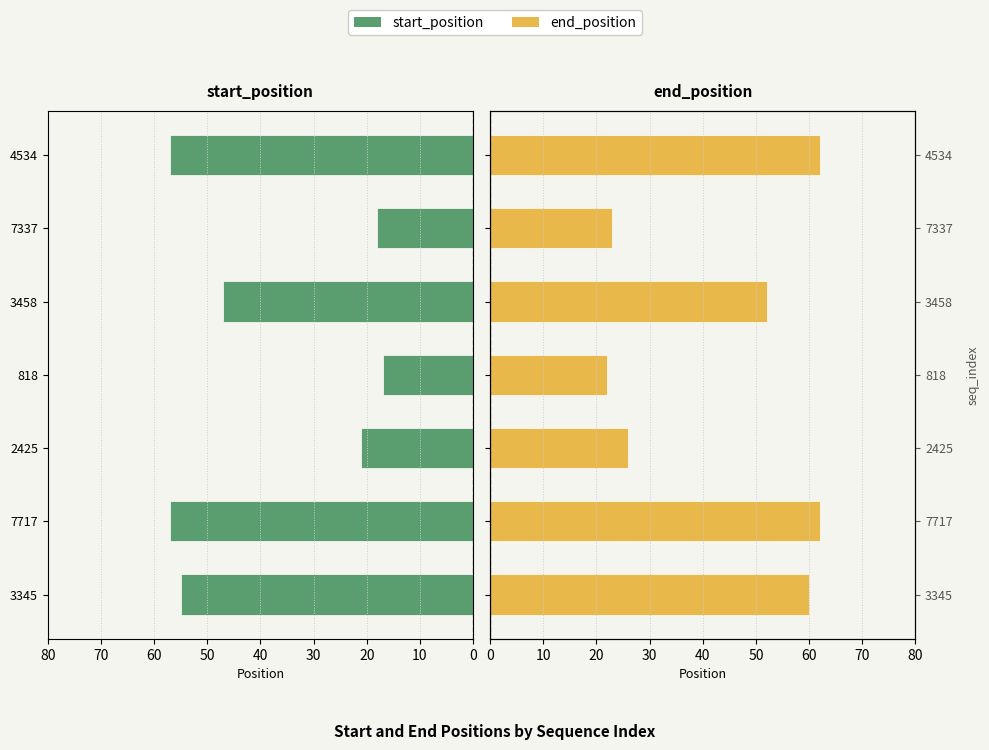

The end_position series shows 17 at 3345. True or false?

False